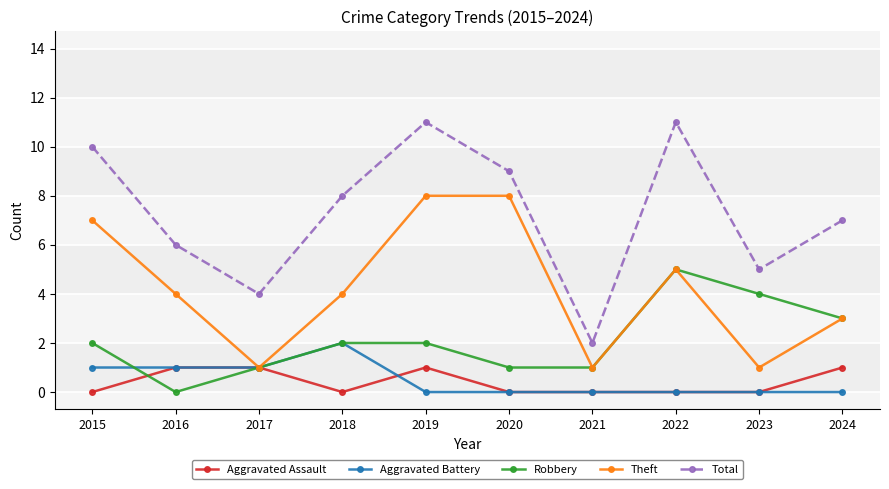

What are all the series names shown in the legend?

Aggravated Assault, Aggravated Battery, Robbery, Theft, Total